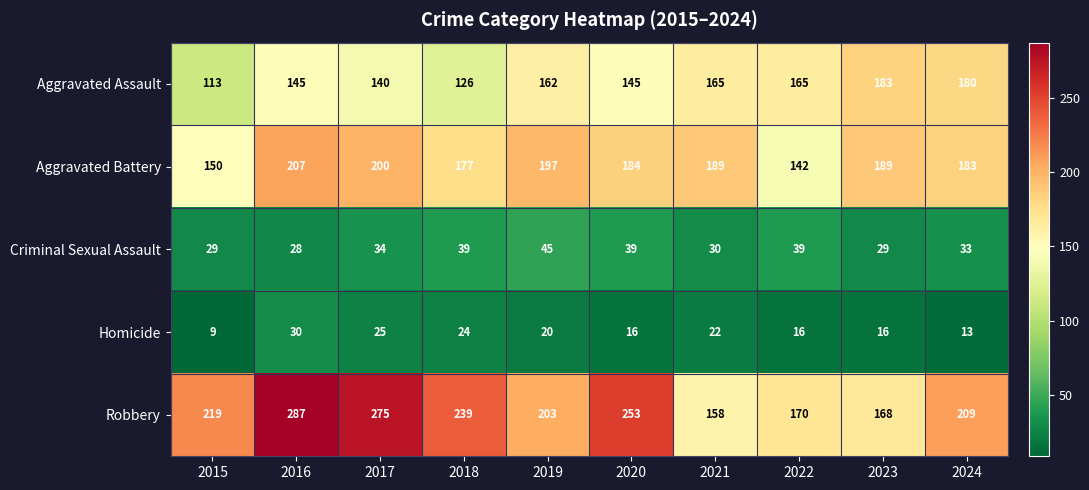

What is the difference between the second highest and minimum values in the Aggravated Assault series?

67